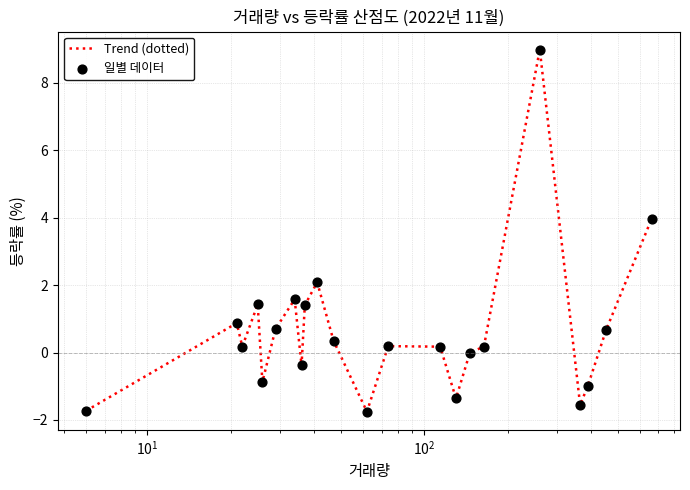

What is the difference between the maximum and minimum values?

10.7